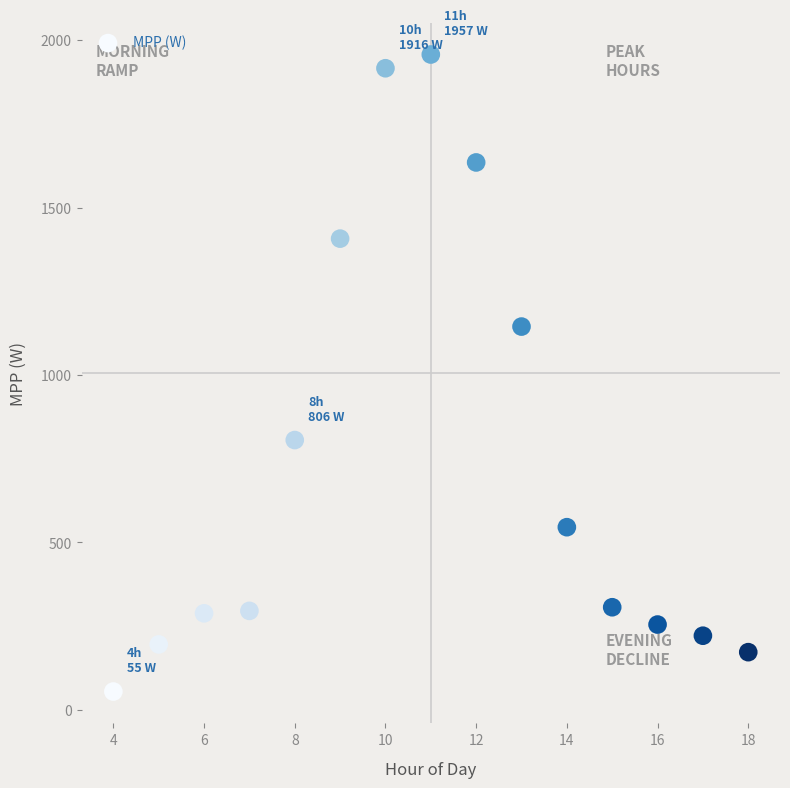

What Y value in the scatter plot is closest to 1006?

1144.8